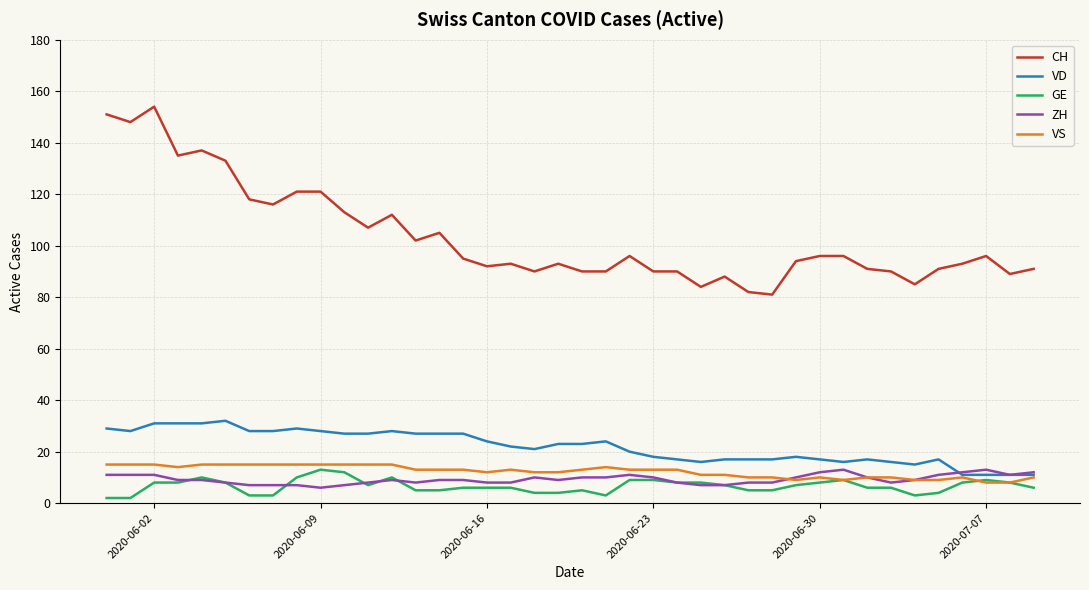

True or false: VD and CH intersect in this chart.

False